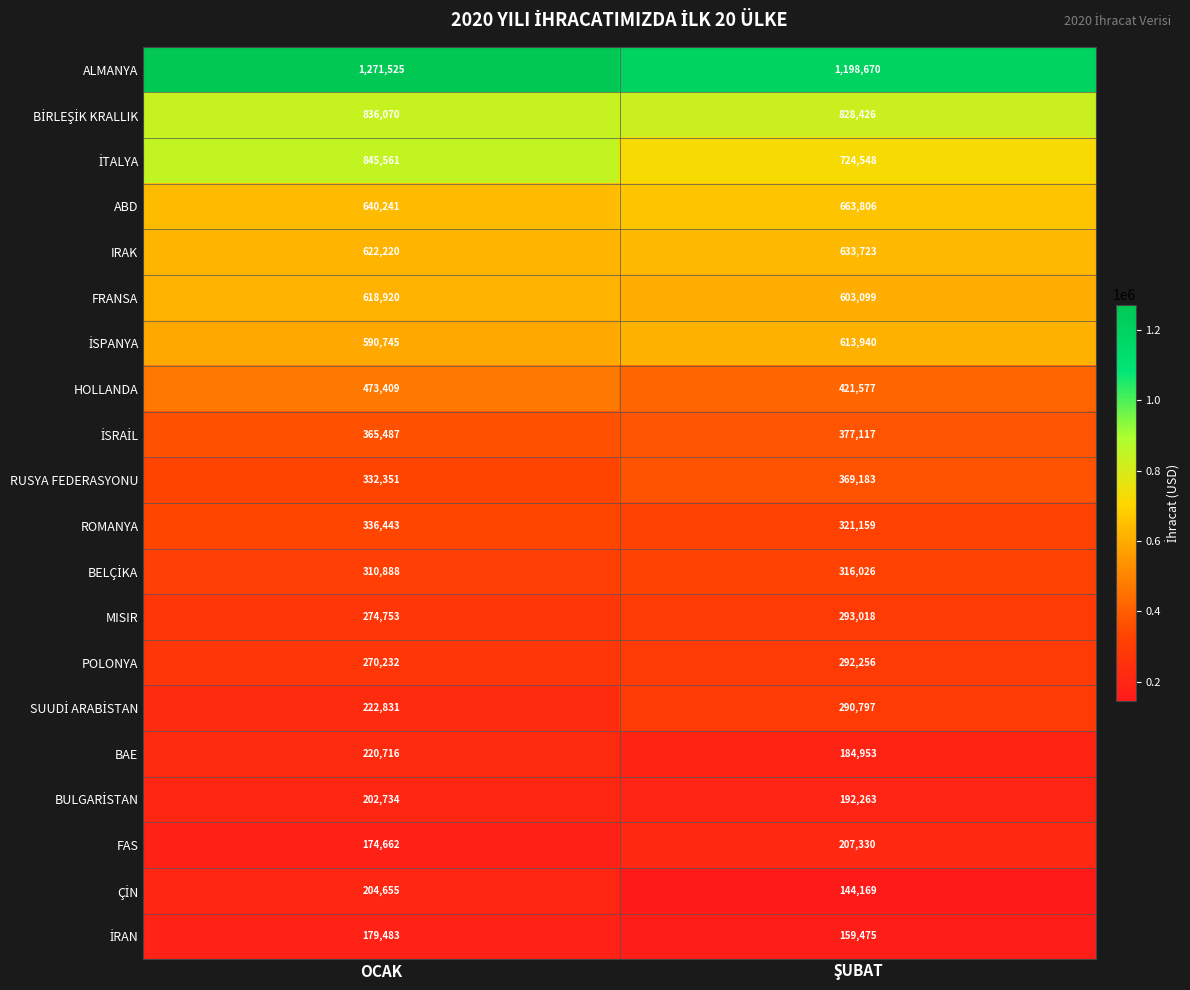

The FRANSA series shows 267994 at OCAK. True or false?

False